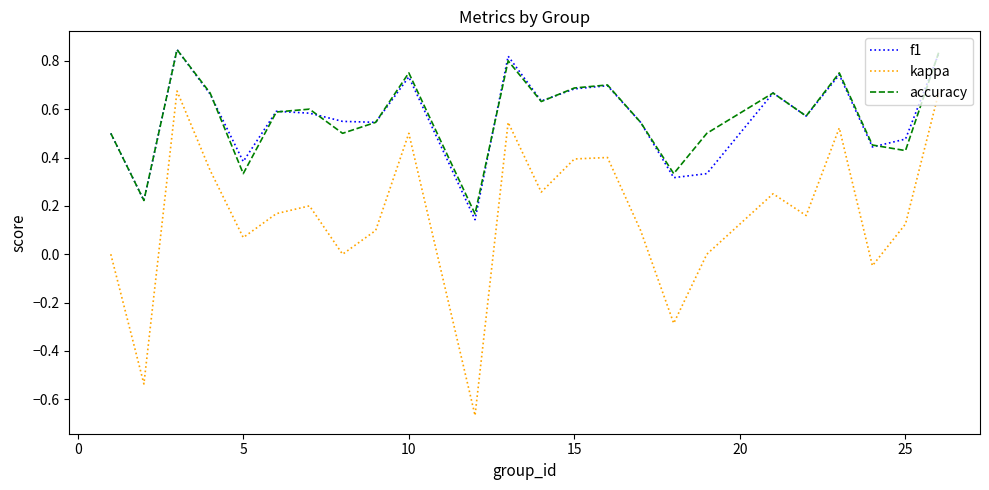

True or false: f1 has more than 0 points higher than both neighbors.

True